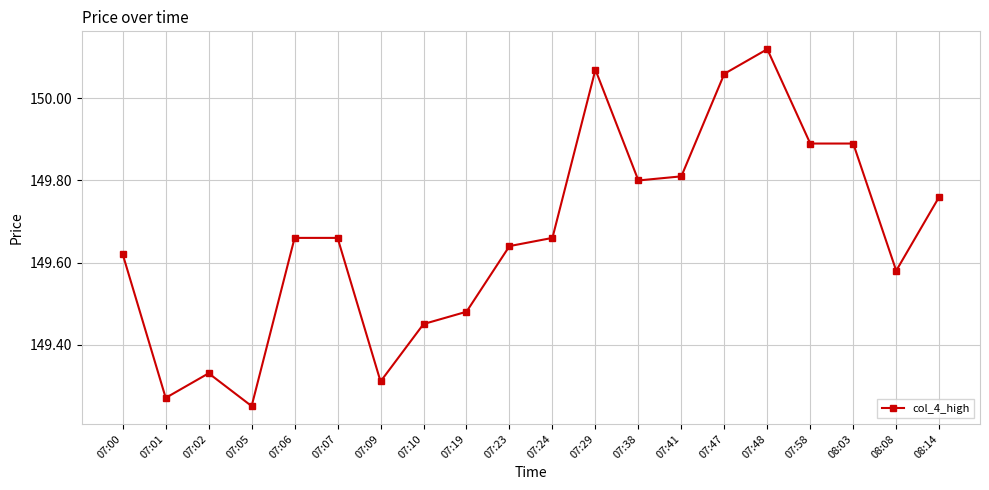

Where is the data nearest to the value 149?

07:05